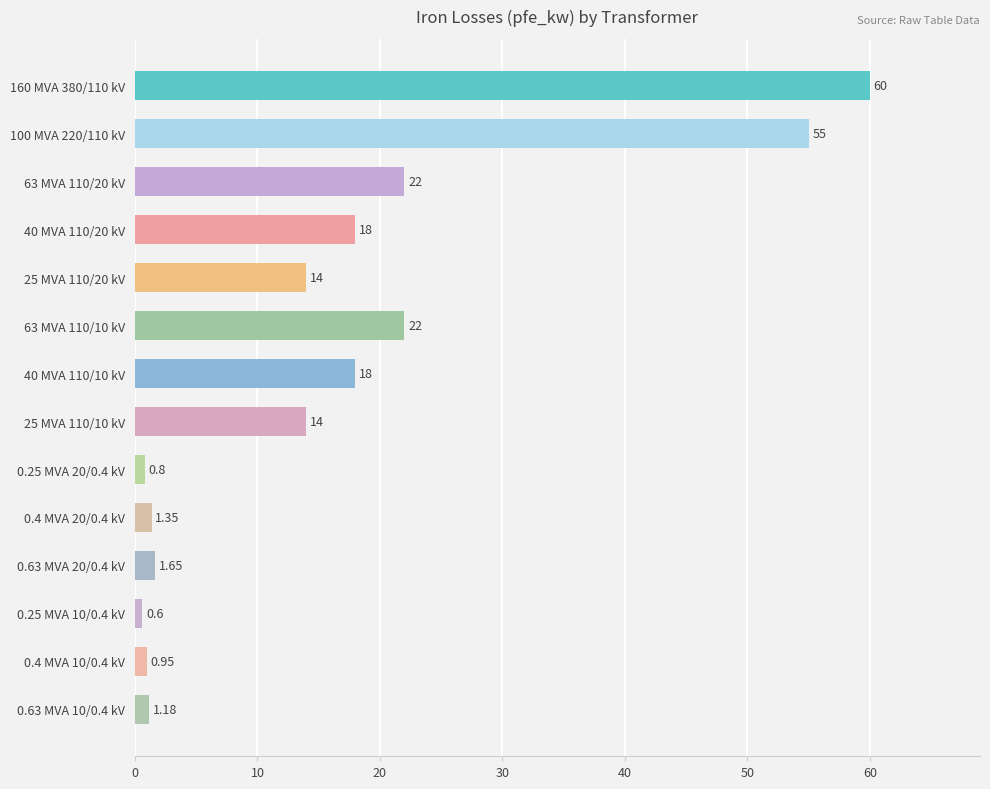

Count the number of categories in the chart.

14